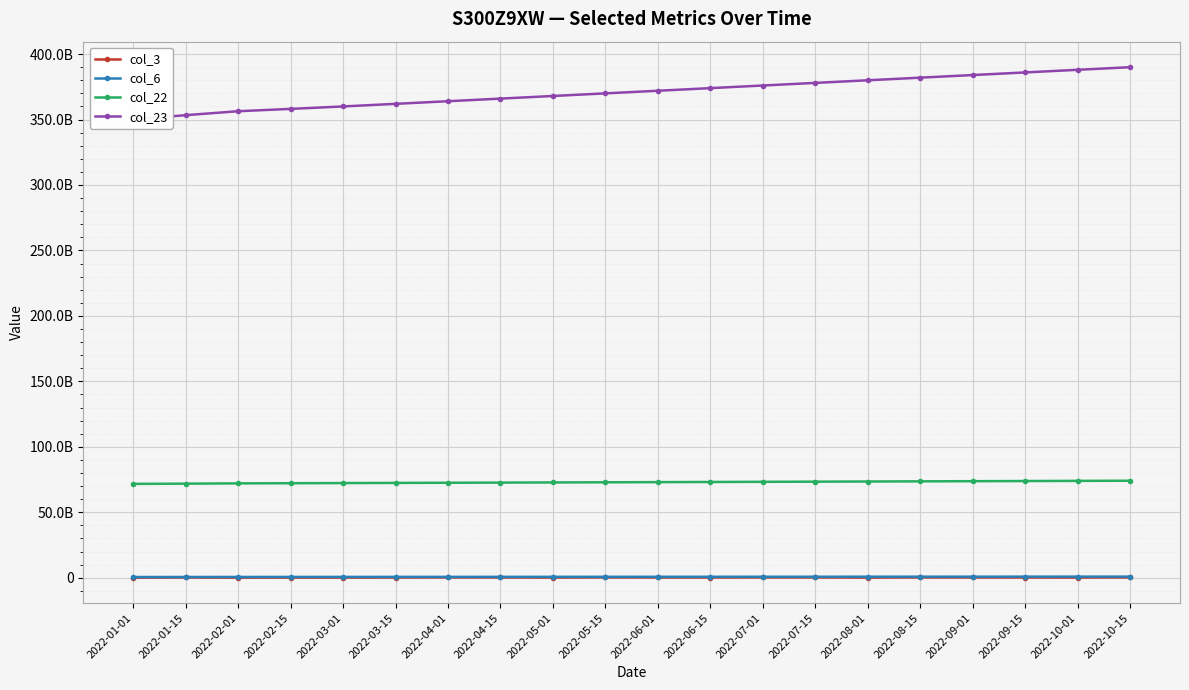

What is the highest value of the col_6 series?

820000000